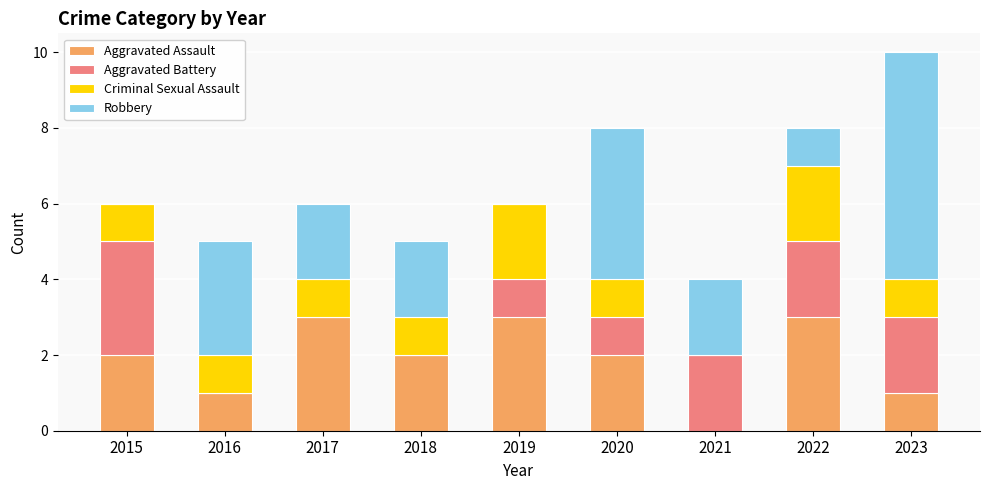

What value does the Aggravated Assault series have at 2022?

3